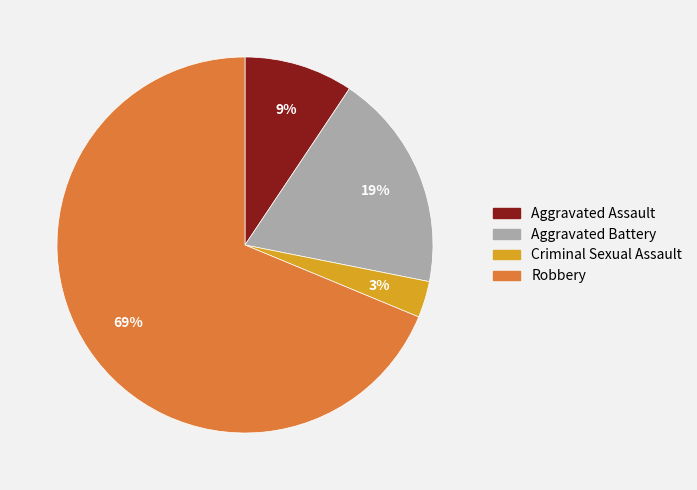

How many segments does this pie chart have?

4